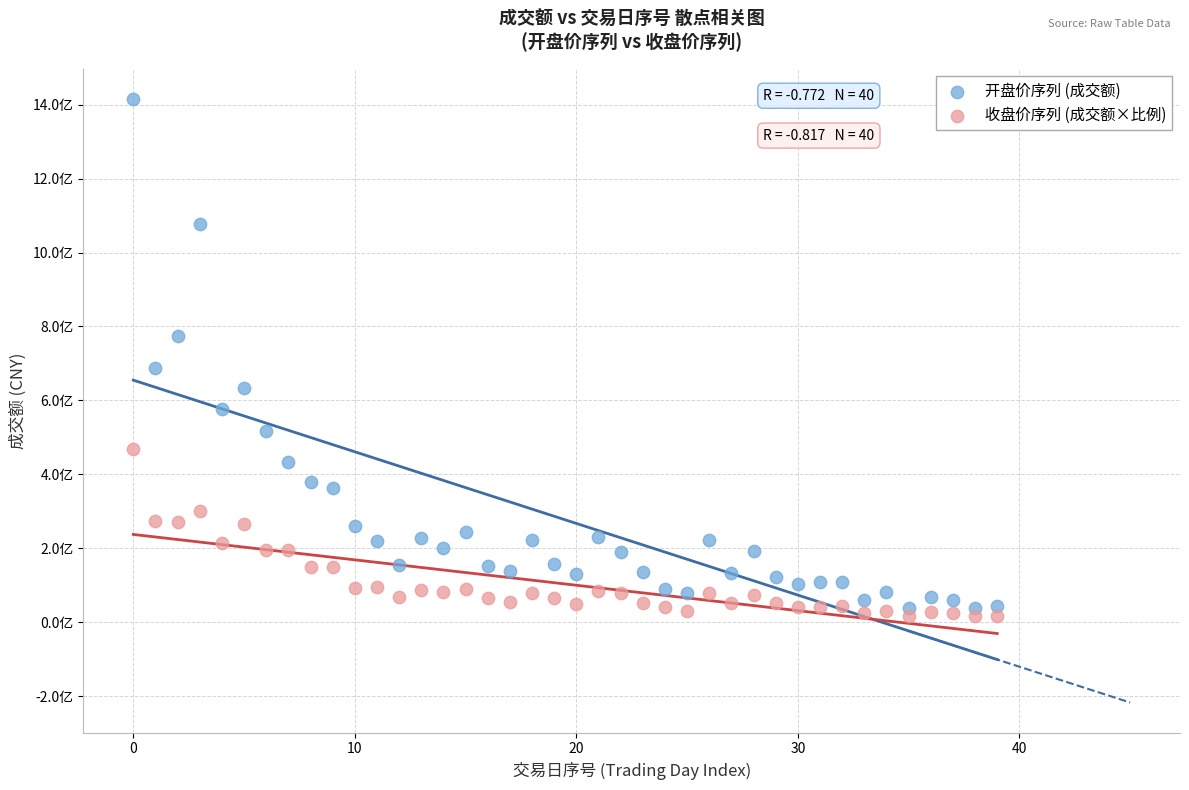

Which series has the largest Y range (max minus min)?

开盘价序列 (成交额)